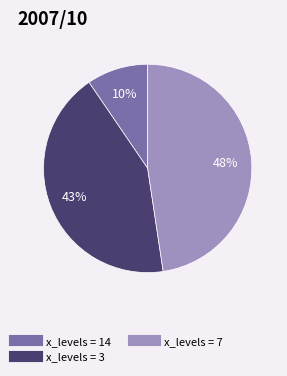

Approximately how many times larger is the value at x_levels = 3 compared to x_levels = 7?

0.9